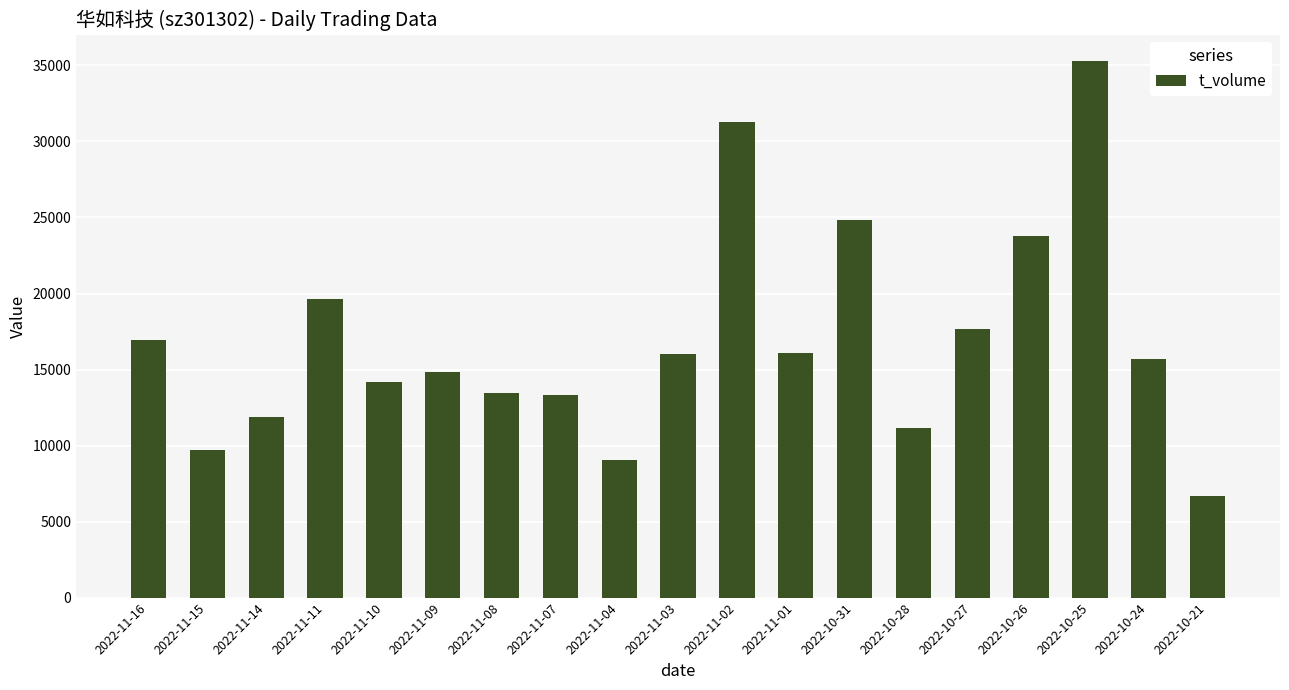

What is the label of the 16th bar from the right?

2022-11-11